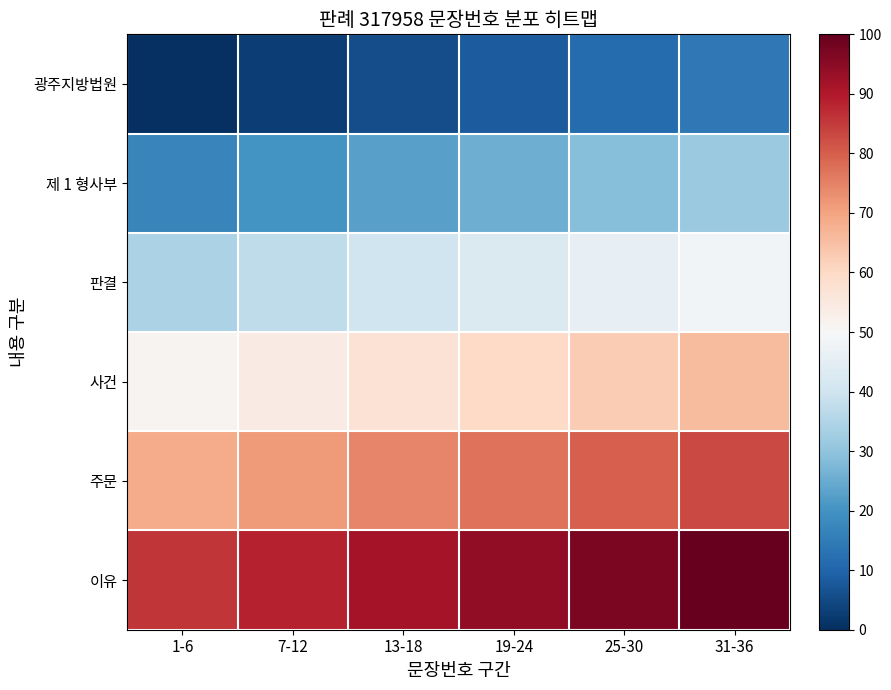

At how many categories does at least one series exceed 93?

3